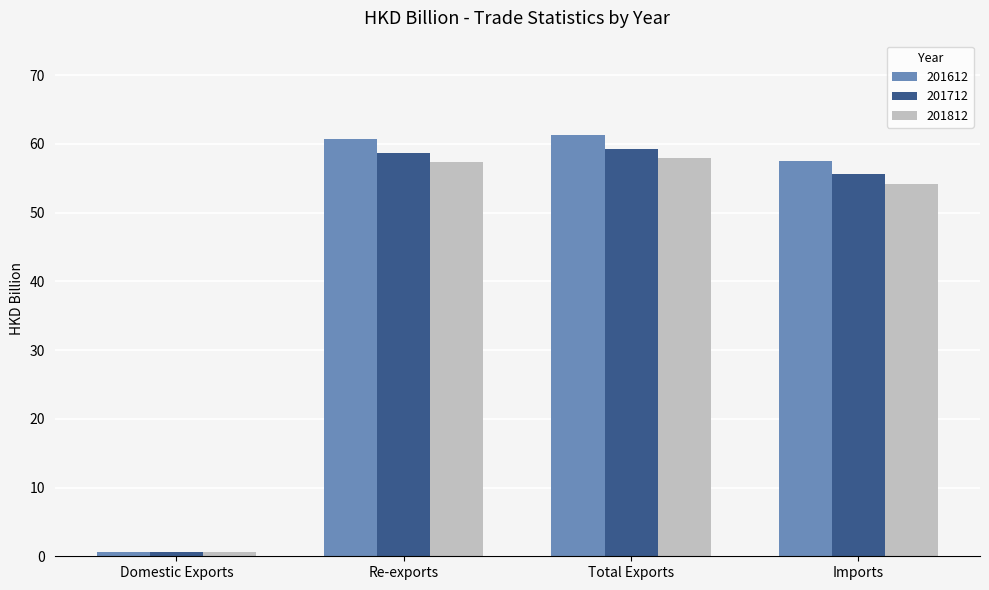

Reading right to left, what are all the values shown in this chart?

201612: Imports=57.5	Total Exports=61.3	Re-exports=60.8	Domestic Exports=0.6
201712: Imports=55.5	Total Exports=59.3	Re-exports=58.7	Domestic Exports=0.6
201812: Imports=54.1	Total Exports=57.9	Re-exports=57.3	Domestic Exports=0.6